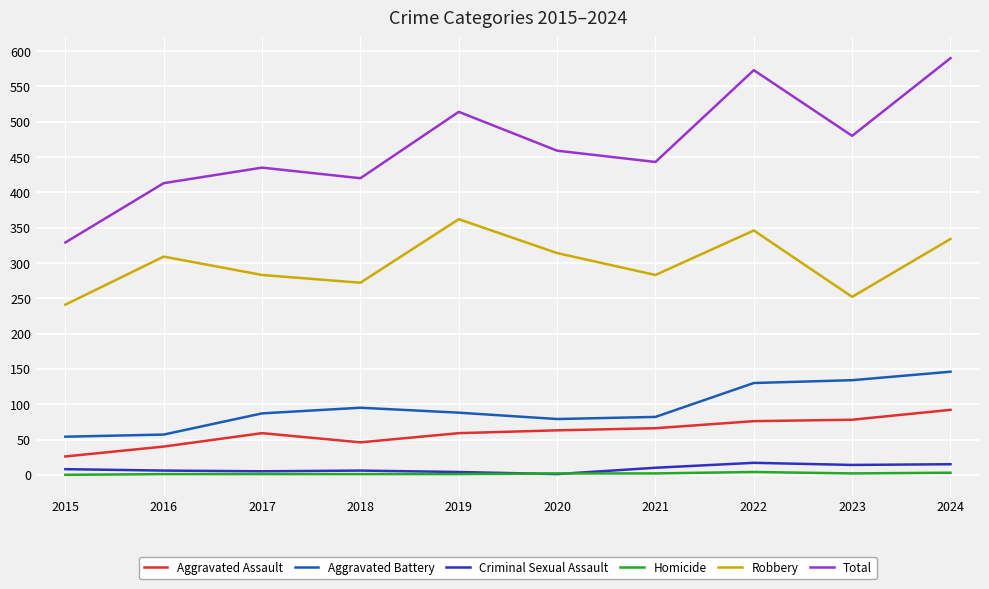

Between 2020 and 2022, which series saw the biggest shift?

Total